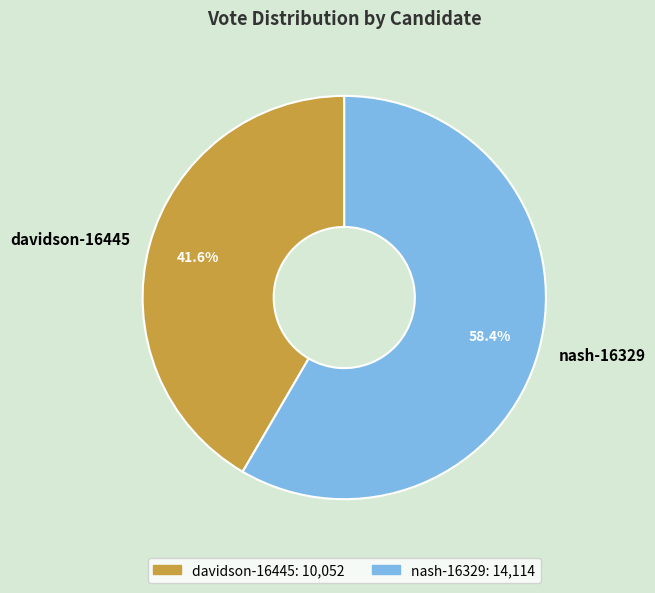

To the nearest percent, what is the average slice percentage?

50%